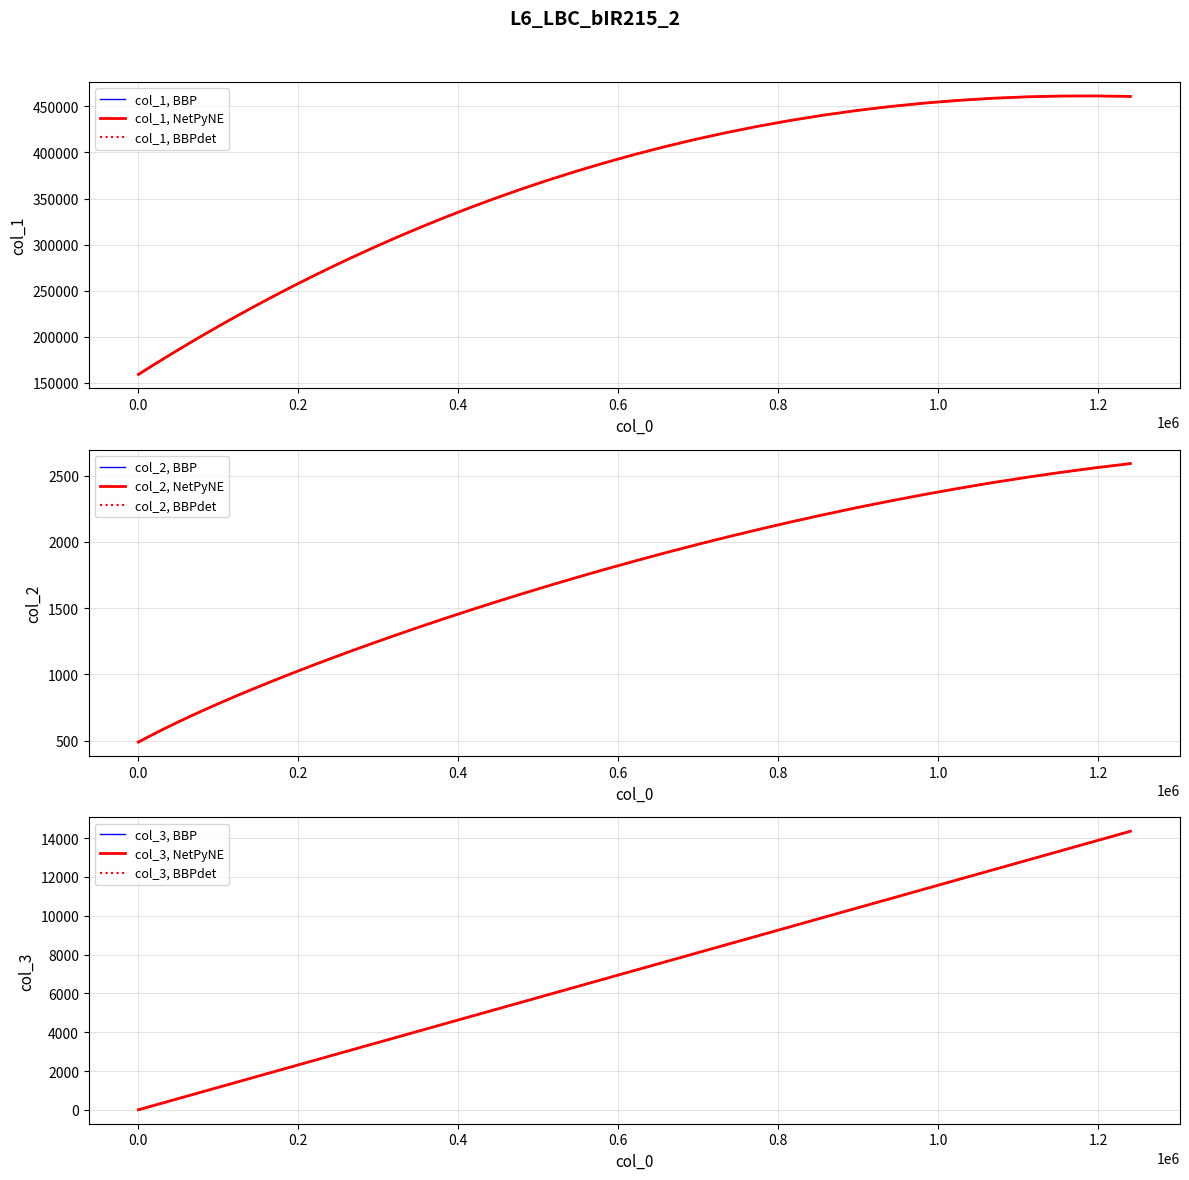

How many data points in col_1 are less than 360153?

20